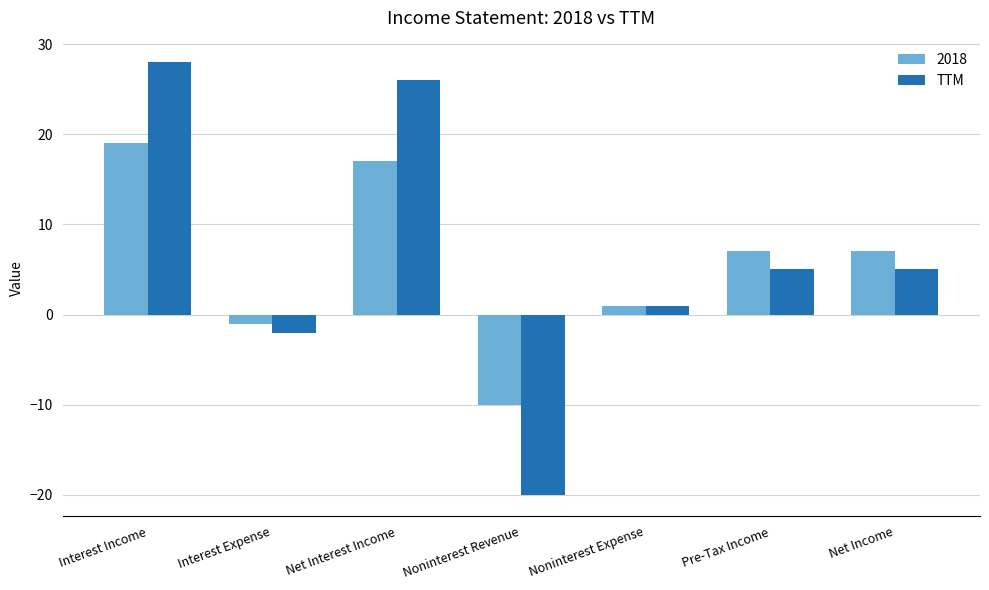

What is the label of the 6th bar from the right?

Interest Expense